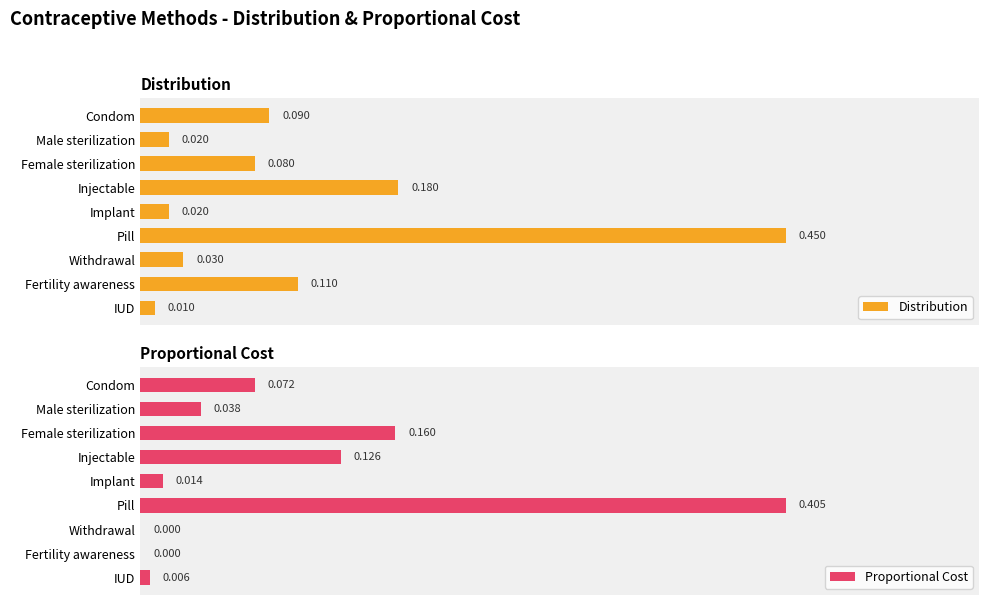

At which label does Distribution reach its peak?

Pill